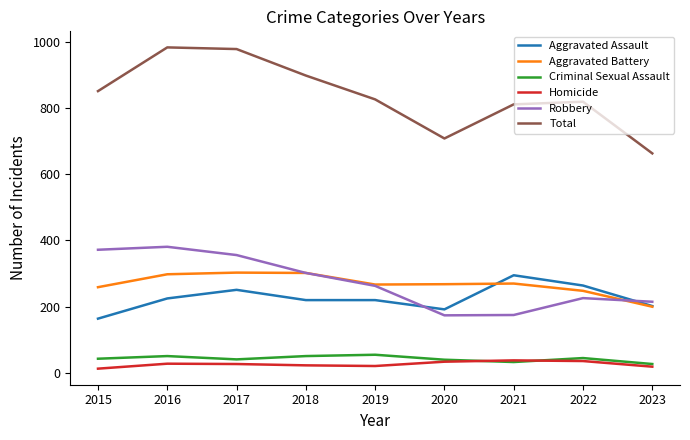

Which series has the widest spread of values?

Total